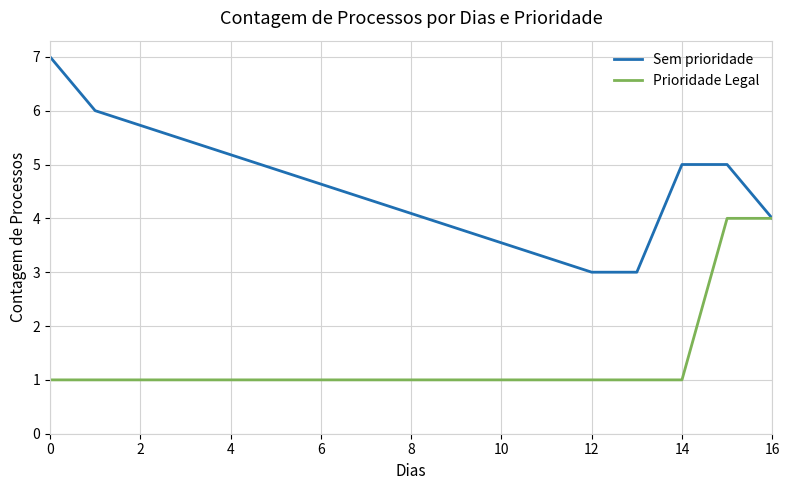

Rank the series by their average value, from highest to lowest.

Sem prioridade, Prioridade Legal